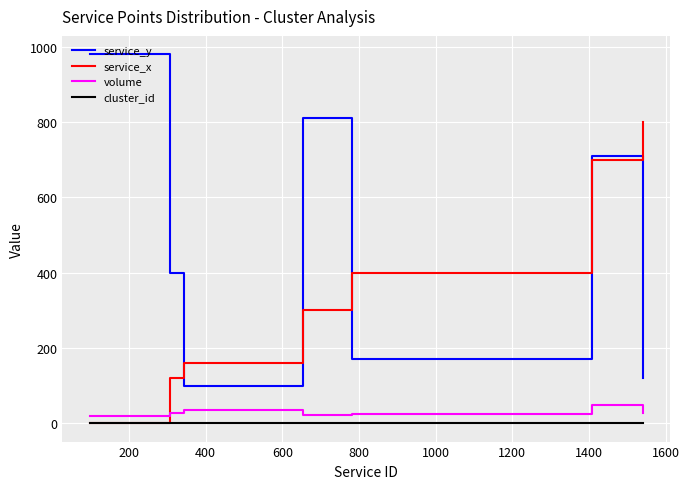

What is the sum of all service_y values?

3290